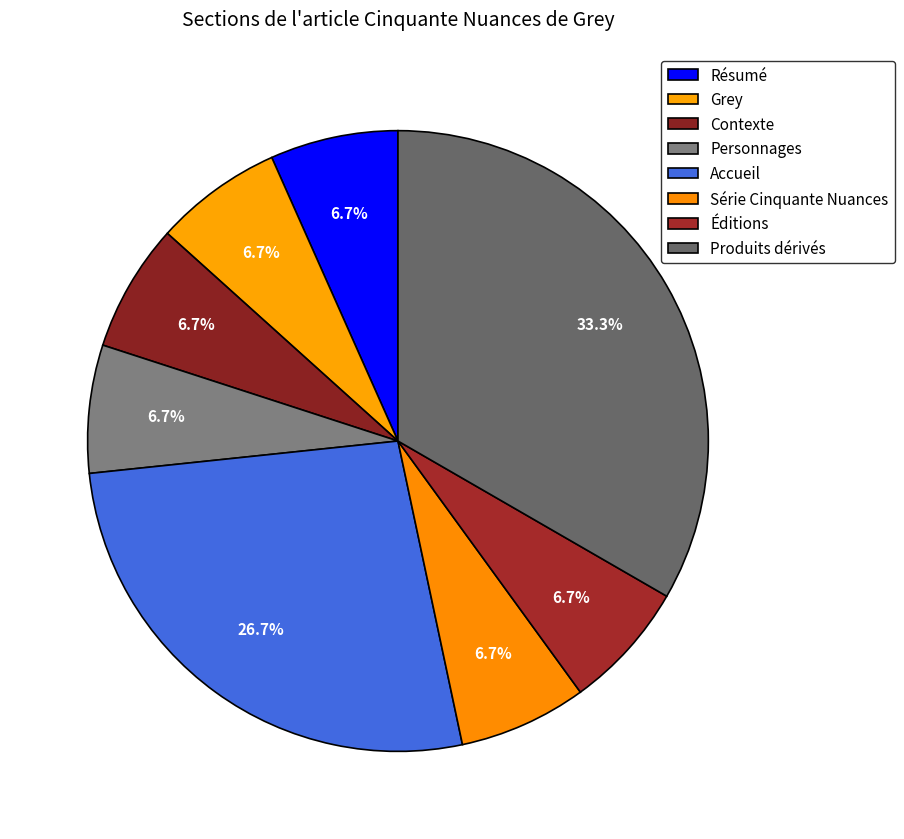

Count the number of slices in the pie.

8